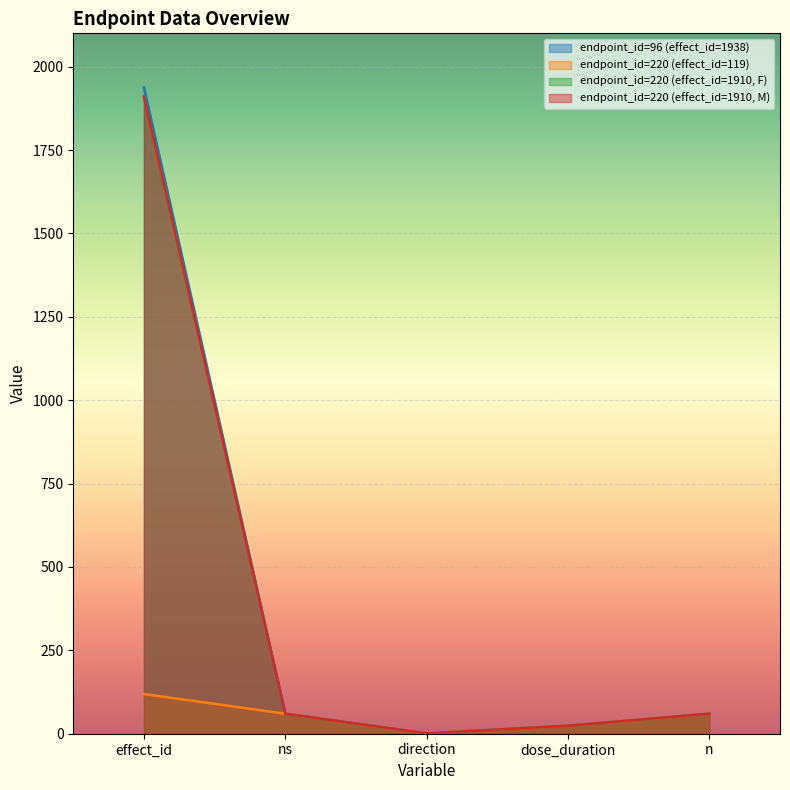

What are all the series names shown in the legend?

endpoint_id=96 (effect_id=1938), endpoint_id=220 (effect_id=119), endpoint_id=220 (effect_id=1910, F), endpoint_id=220 (effect_id=1910, M)